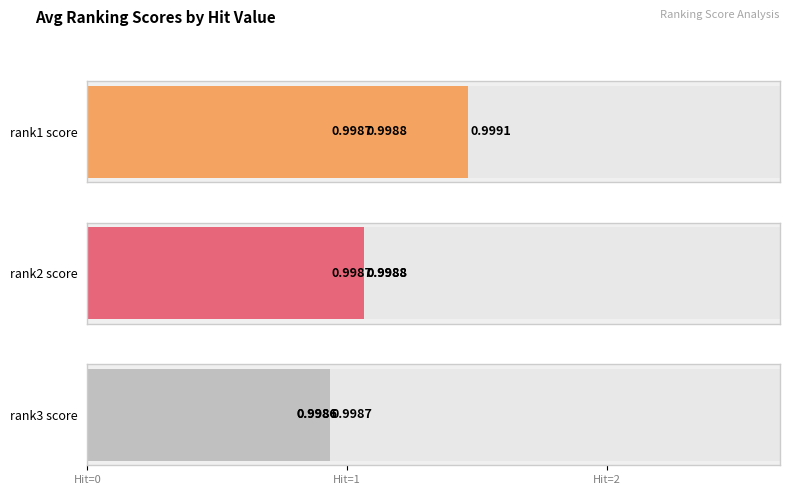

How many distinct data groups are displayed?

3